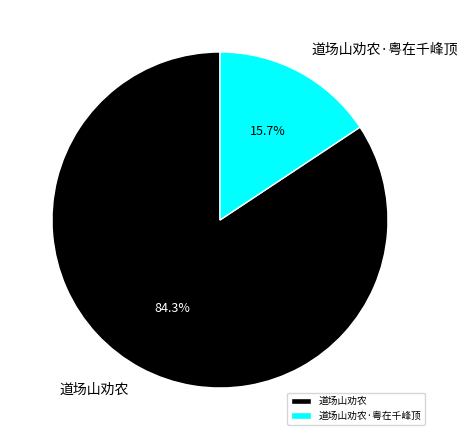

How many segments does this pie chart have?

2